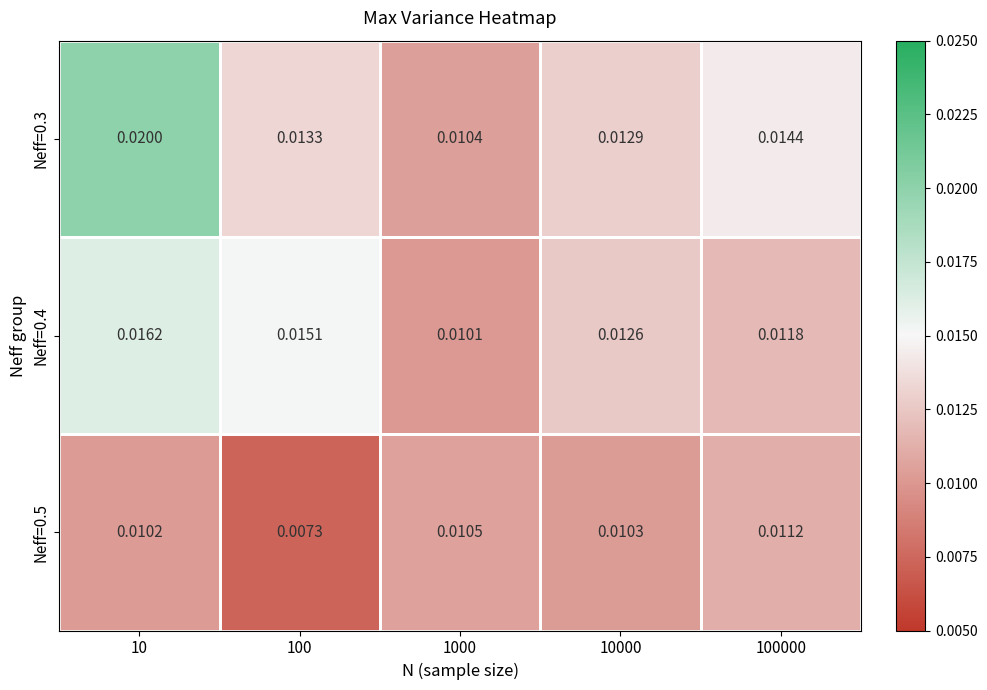

Is the value of Neff=0.5 at 100000 greater than the value of Neff=0.4 at 10?

No